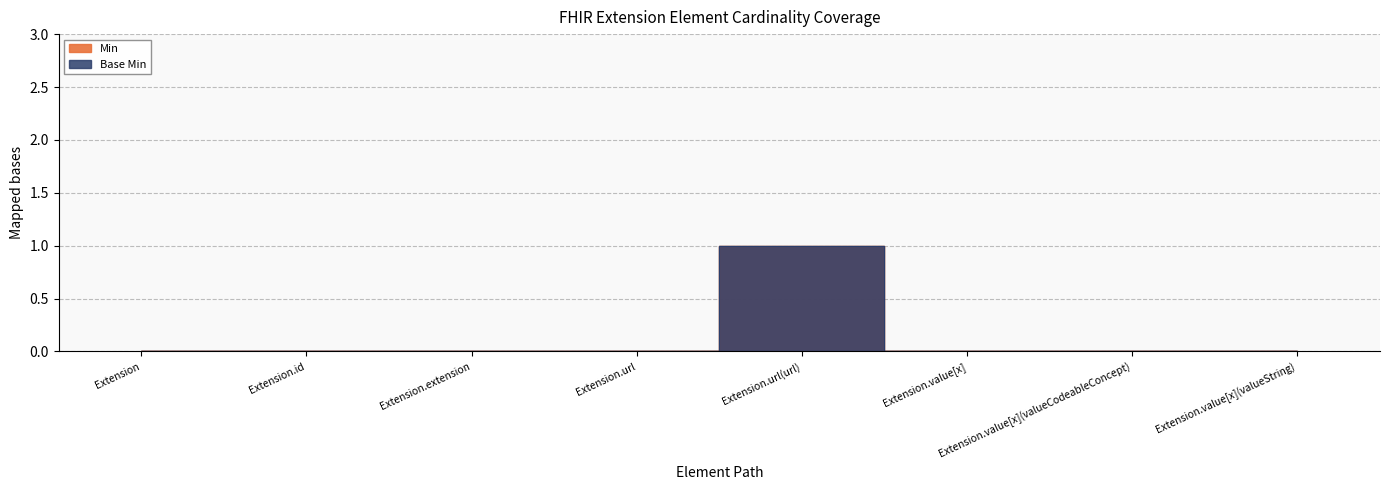

What is the value of the Base Min point at the 5th from the left?

1